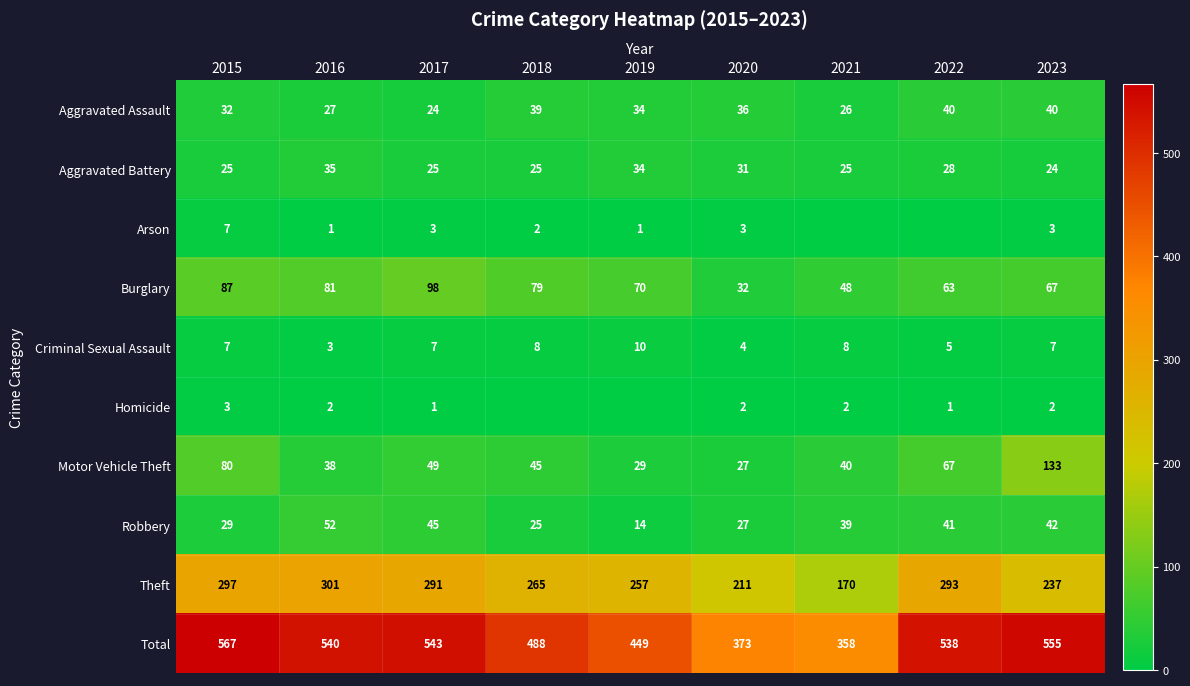

True or false: Aggravated Assault has a value of 22 at 2022.

False